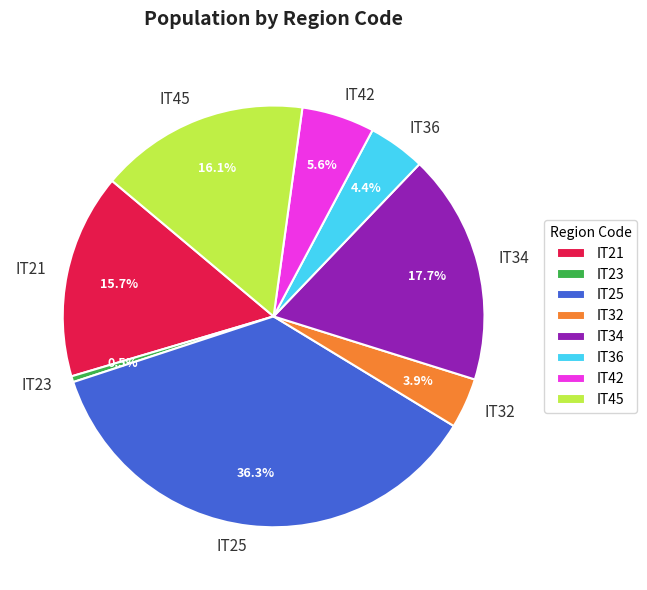

How many segments does this pie chart have?

8